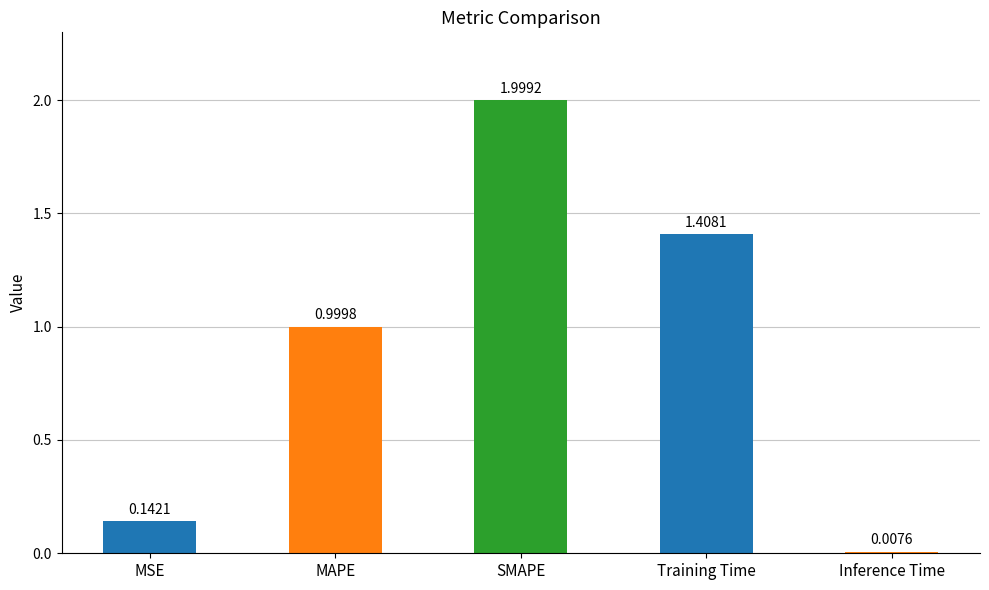

List the labels in order of value, smallest first.

Inference Time, MSE, MAPE, Training Time, SMAPE